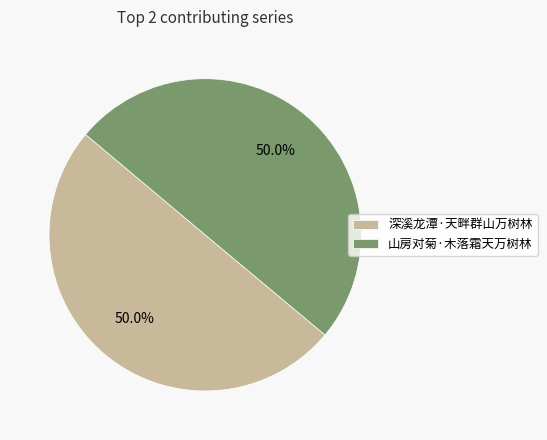

True or false: 深溪龙潭·天畔群山万树林 accounts for 37% of the total.

False